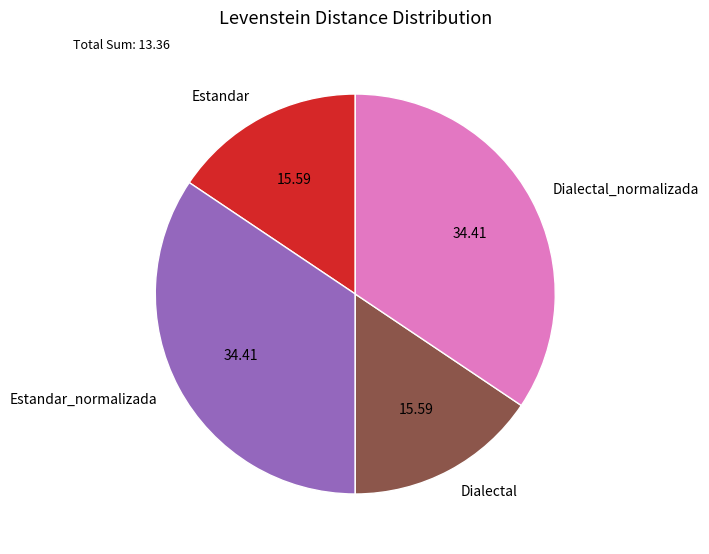

Does Dialectal account for over 50% of the chart?

No